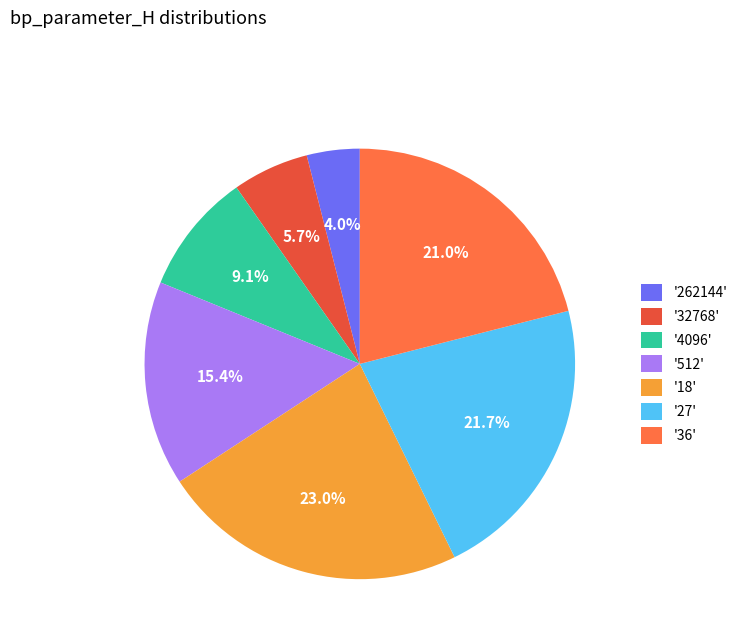

Approximately how many times larger is the value at '27' compared to '32768'?

3.8